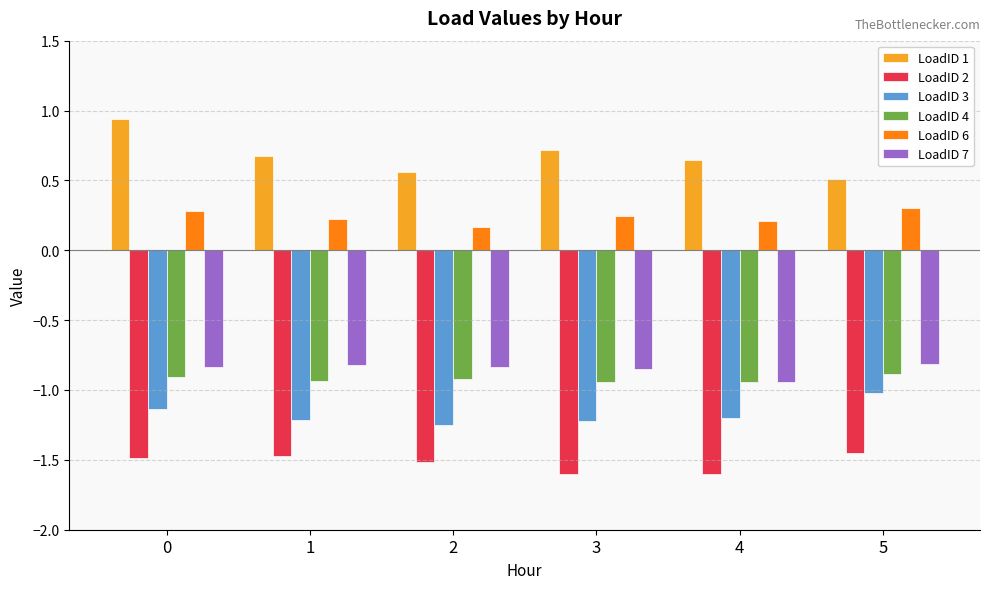

The LoadID 7 series shows -0.5 at 1. True or false?

False